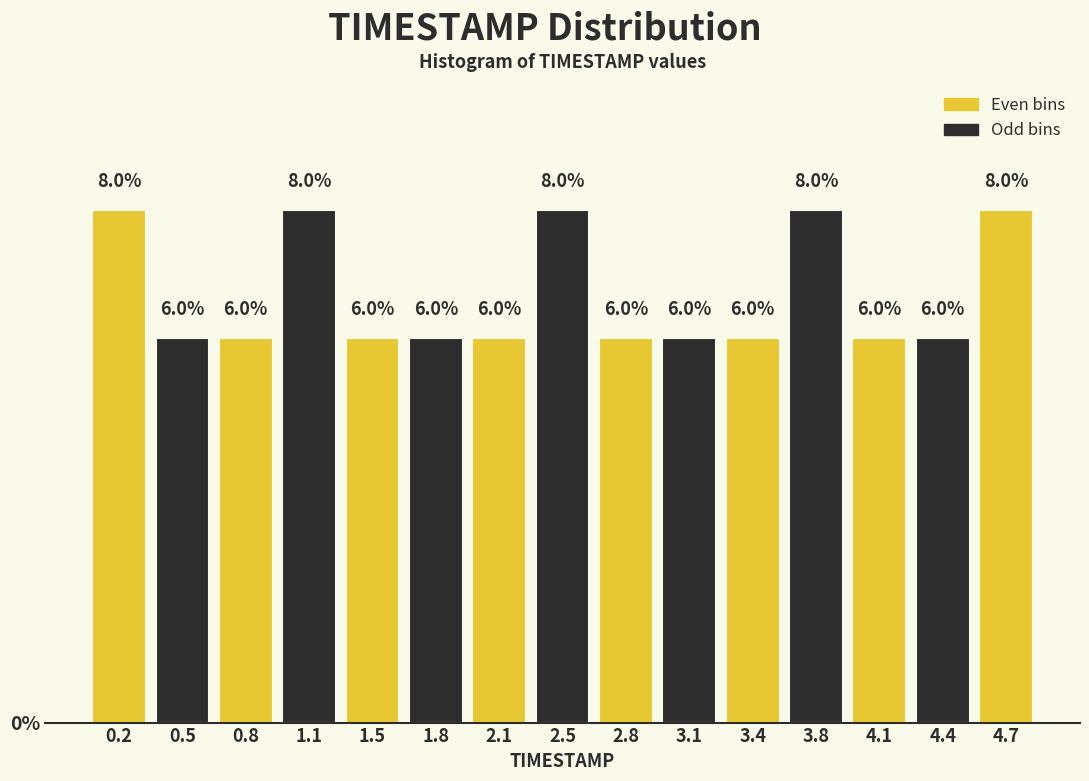

Reading left to right, list every bar in this chart as the range it spans on the x-axis followed by its height. The bar edges are not printed on the chart, so give them approximately, as read against the axis.

0.00 to 0.35: 8.0
0.35 to 0.65: 6.0
0.65 to 1.00: 6.0
1.00 to 1.30: 8.0
1.30 to 1.65: 6.0
1.65 to 1.95: 6.0
1.95 to 2.30: 6.0
2.30 to 2.60: 8.0
2.60 to 2.95: 6.0
2.95 to 3.25: 6.0
3.25 to 3.60: 6.0
3.60 to 3.90: 8.0
3.90 to 4.25: 6.0
4.25 to 4.55: 6.0
4.55 to 4.90: 8.0